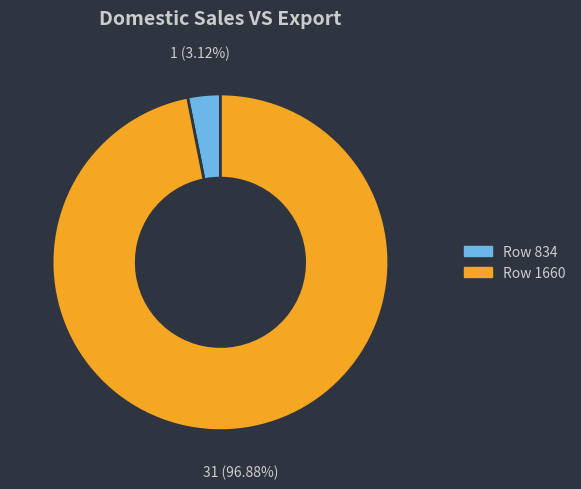

How many segments does this pie chart have?

2